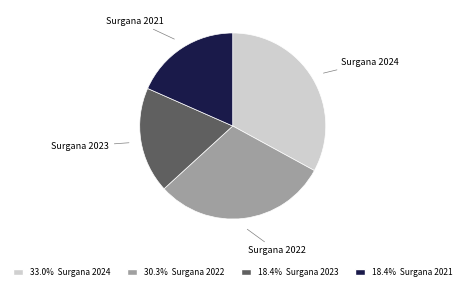

Does any single category account for the majority?

No